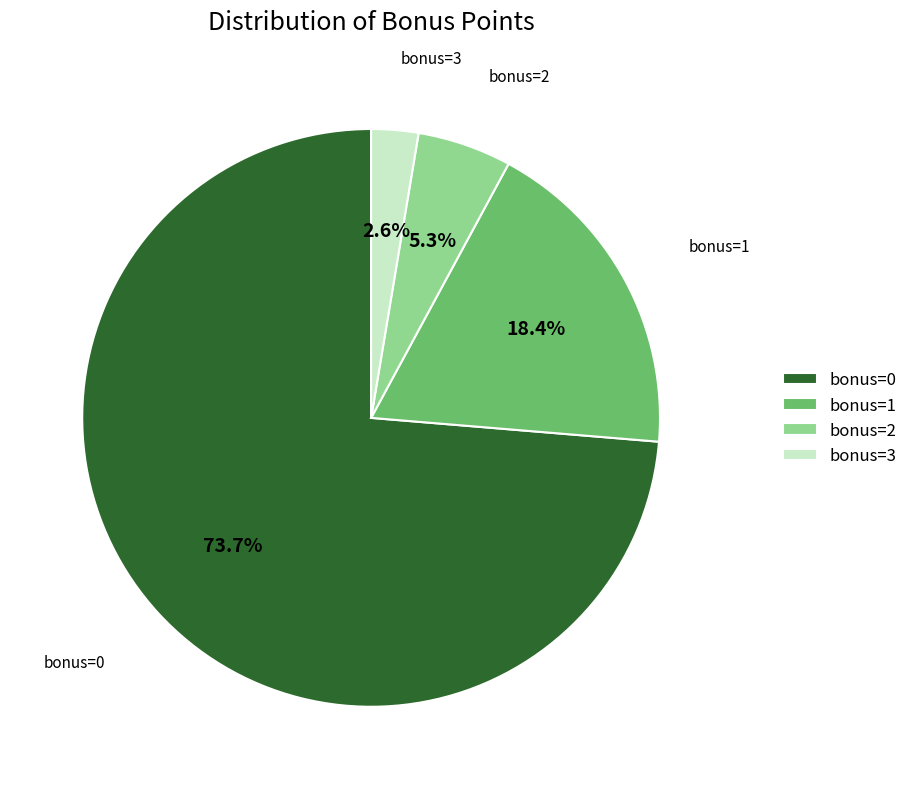

Which slice is the largest?

bonus=0